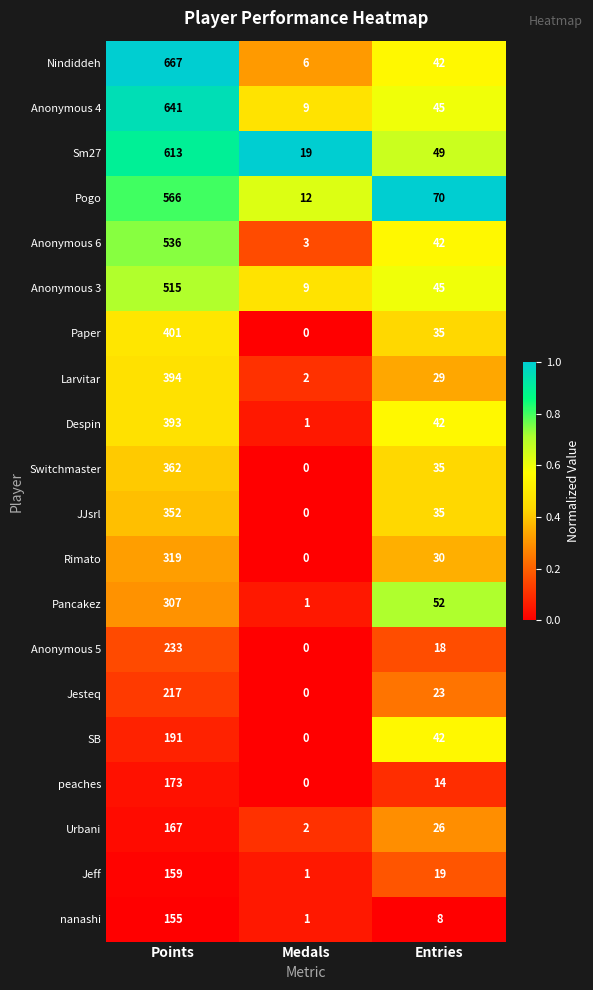

What is the maximum value shown in the chart?

667